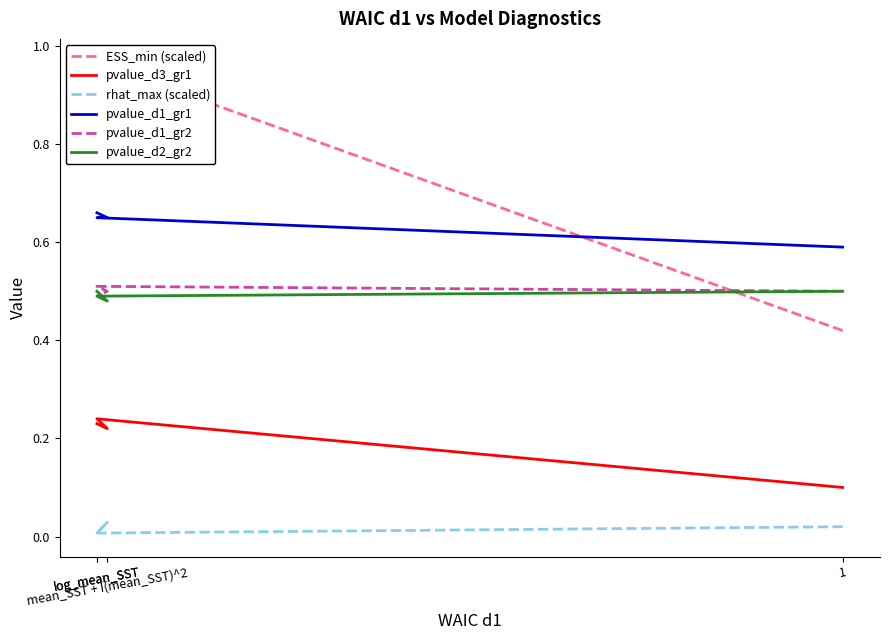

True or false: pvalue_d1_gr1 has more than 0 points higher than both neighbors.

False